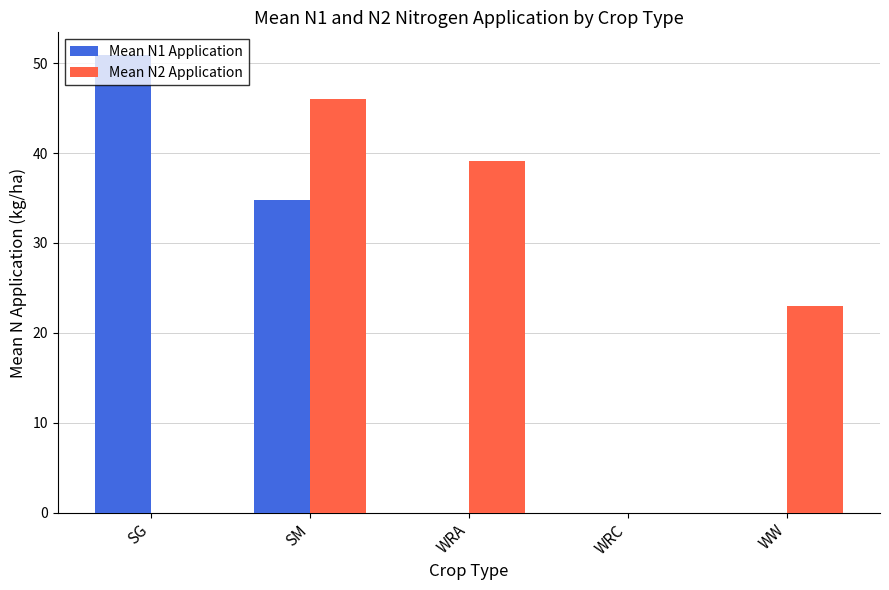

What is the total value across all series at WRA?

39.1